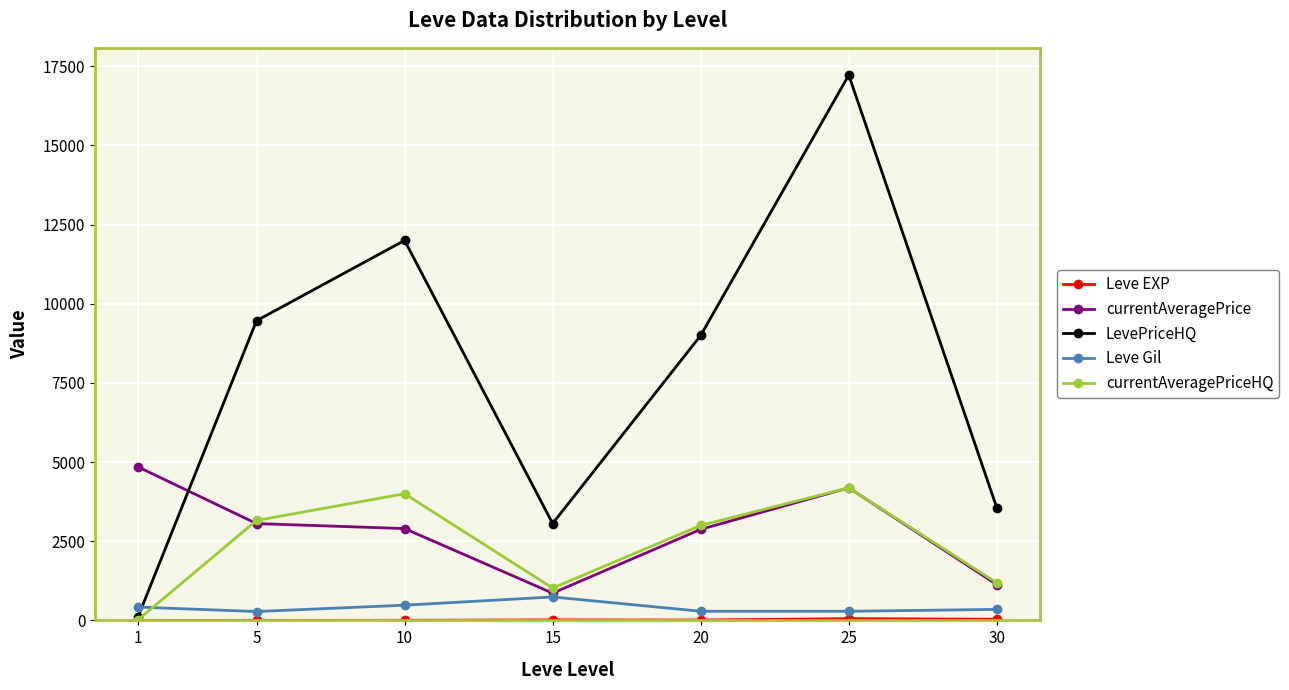

At which category does LevePriceHQ reach its first local peak?

10